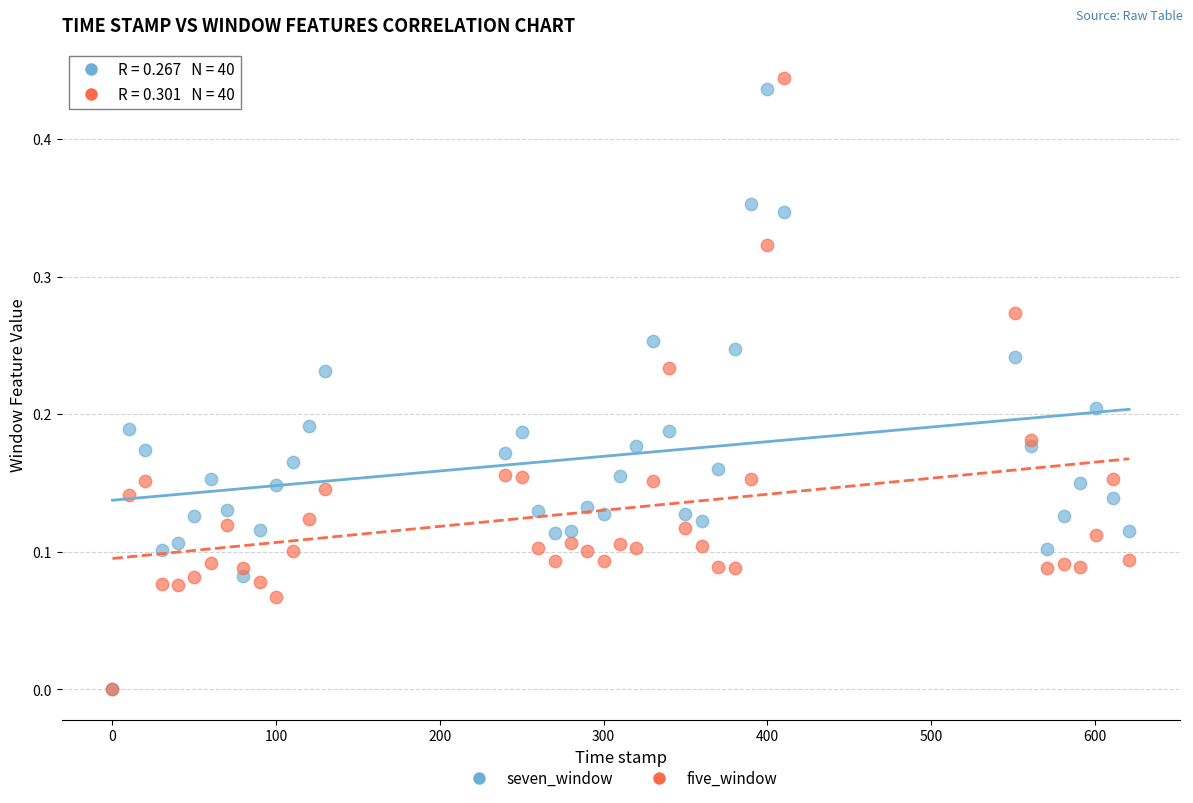

Which series reaches the maximum Y coordinate?

five_window